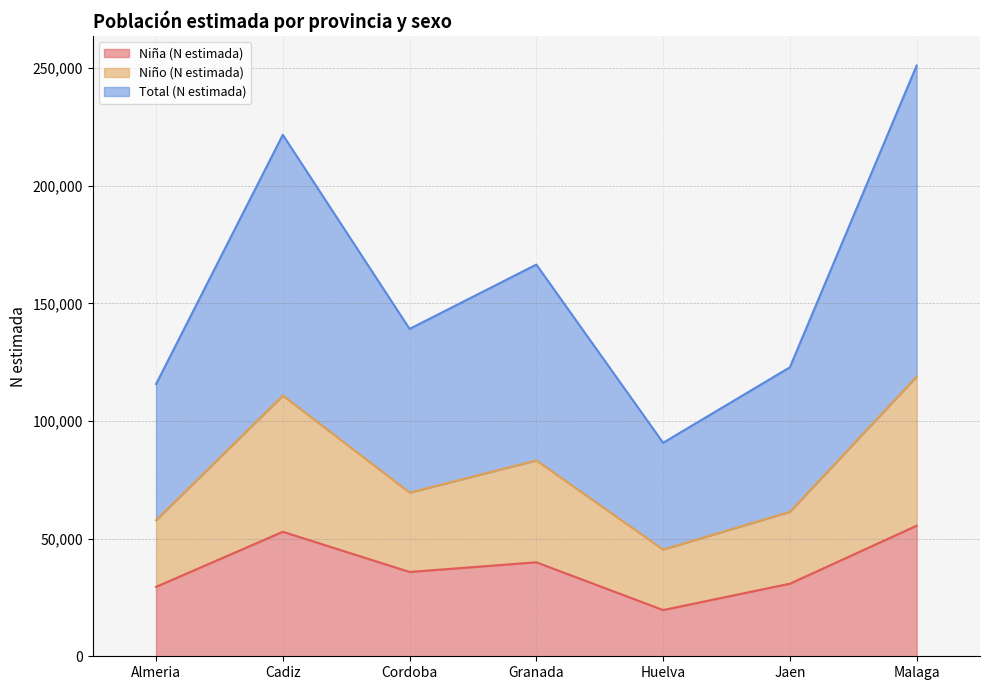

The Niño (N estimada) series shows 58697 at Huelva. True or false?

False